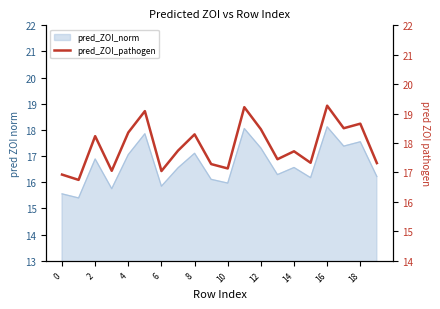

Which label corresponds to the largest value in the chart?

16